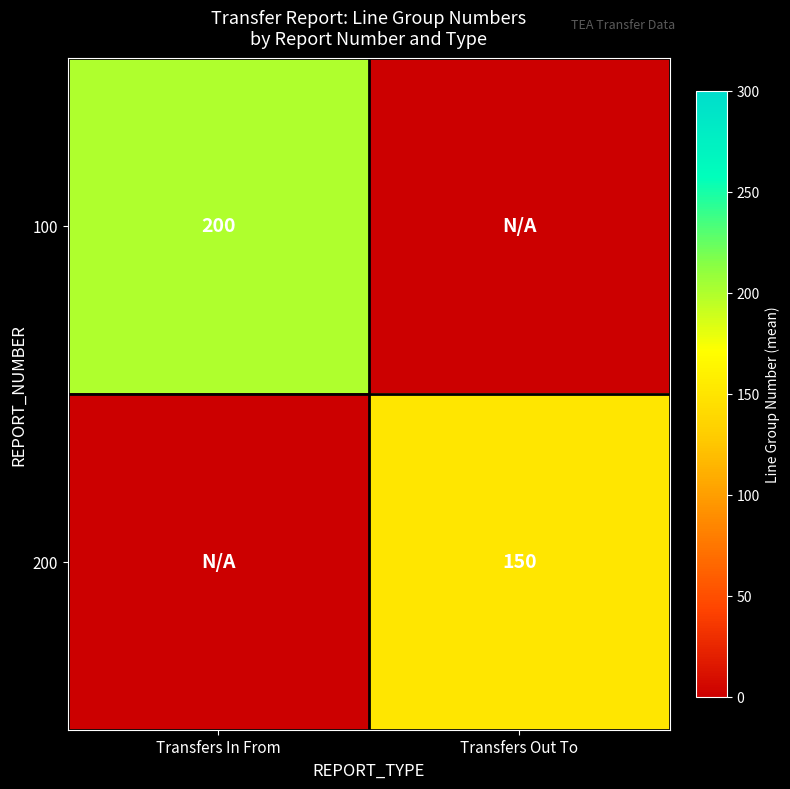

What is the difference between the highest and lowest values at Transfers In From?

200